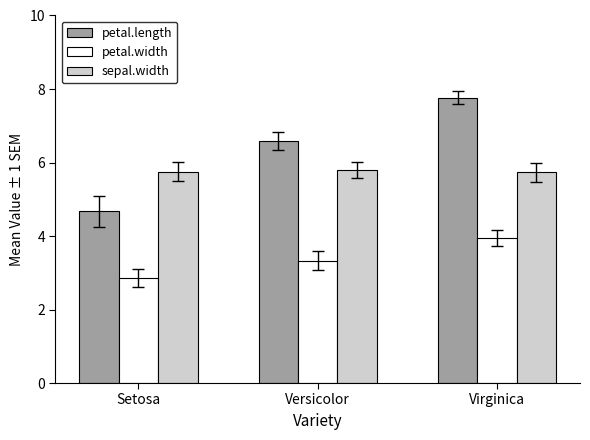

How many bars are there in total?

9